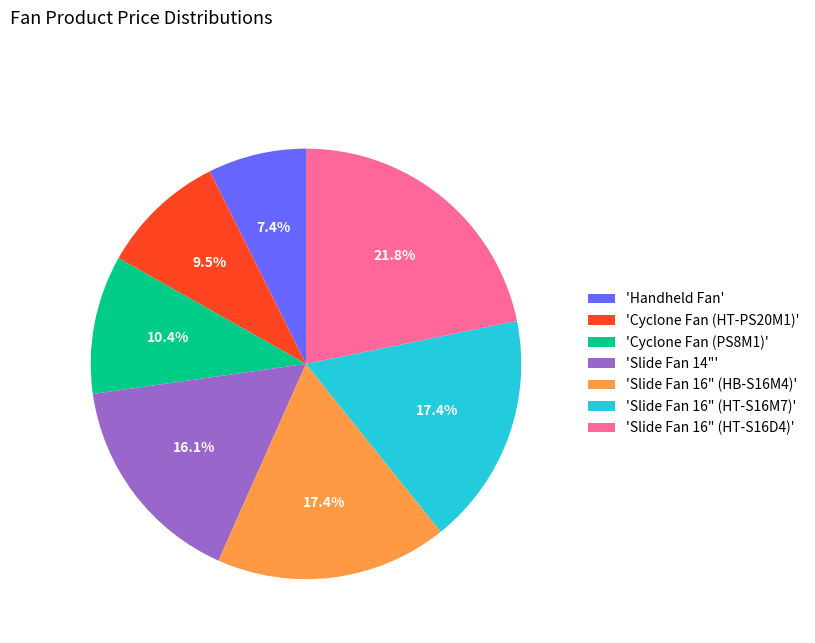

Is 'Slide Fan 16" (HT-S16D4)' the majority of the pie?

No